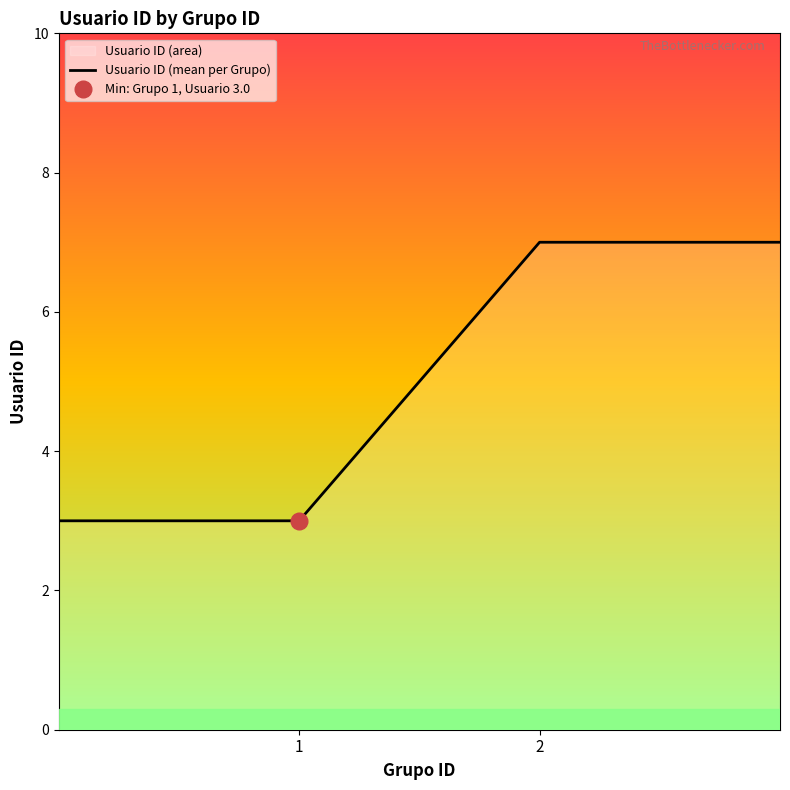

How many lines are shown in the chart?

1